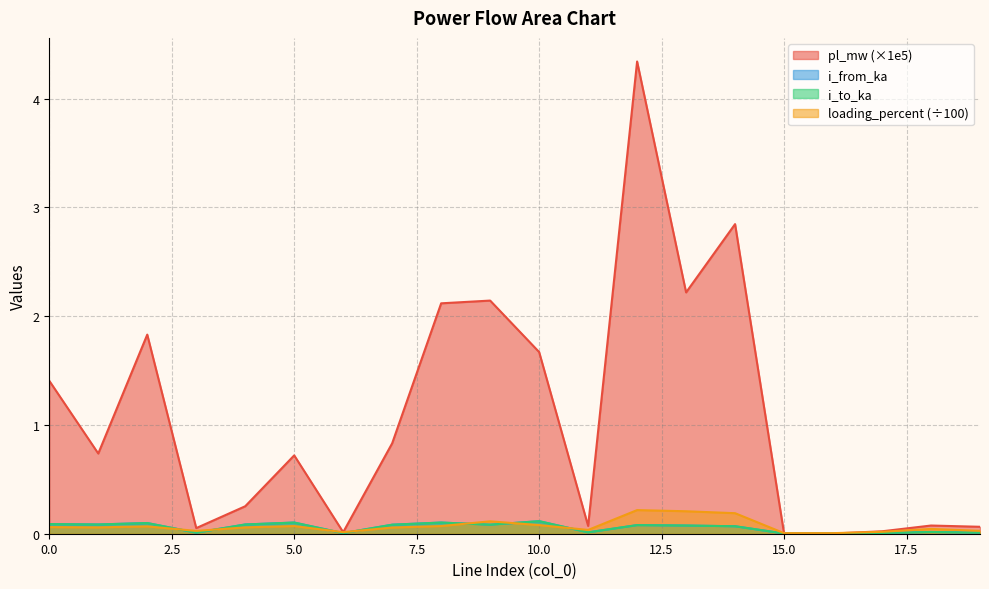

Reading left to right, transcribe all the data shown in this chart.

pl_mw: 1.4	0.7	1.8	0.1	0.3	0.7	0.0	0.8	2.1	2.1	1.7	0.1	4.3	2.2	2.8	0.0	0.0	0.0	0.1	0.1
i_from_ka: 0.1	0.1	0.1	0.0	0.1	0.1	0.0	0.1	0.1	0.1	0.1	0.0	0.1	0.1	0.1	0.0	0.0	0.0	0.0	0.0
i_to_ka: 0.1	0.1	0.1	0.0	0.1	0.1	0.0	0.1	0.1	0.1	0.1	0.0	0.1	0.1	0.1	0.0	0.0	0.0	0.0	0.0
loading_percent: 0.1	0.1	0.1	0.0	0.1	0.1	0.0	0.1	0.1	0.1	0.1	0.0	0.2	0.2	0.2	0.0	0.0	0.0	0.0	0.0